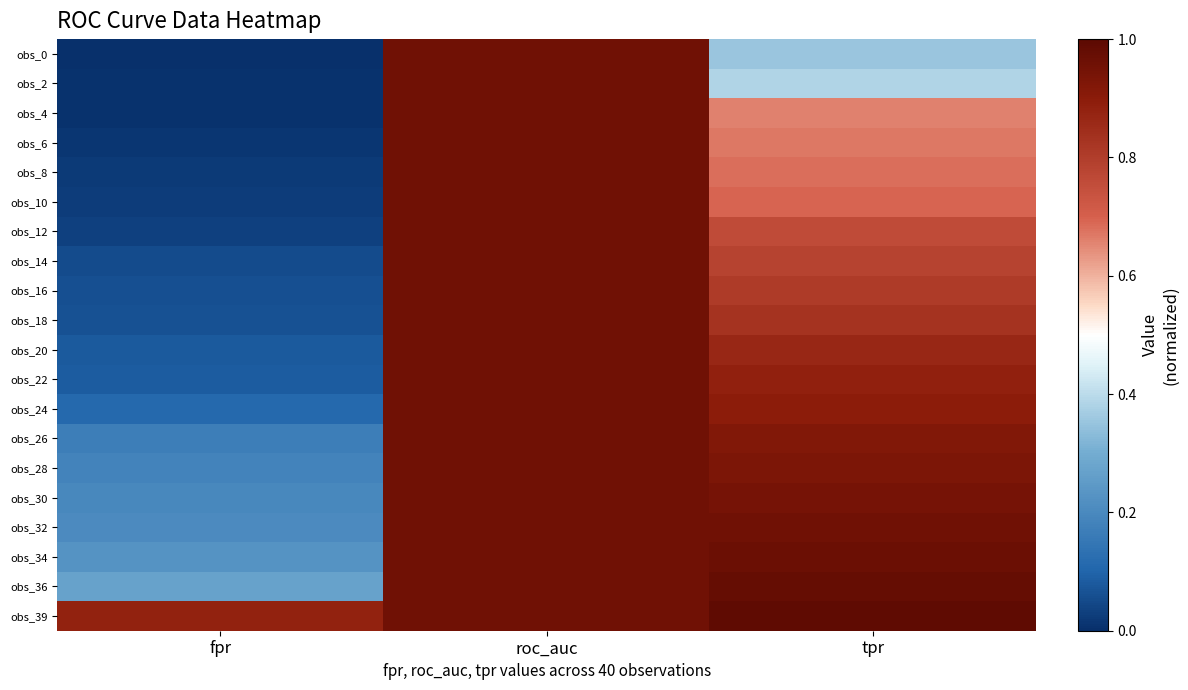

At how many categories does at least one series exceed 0?

3